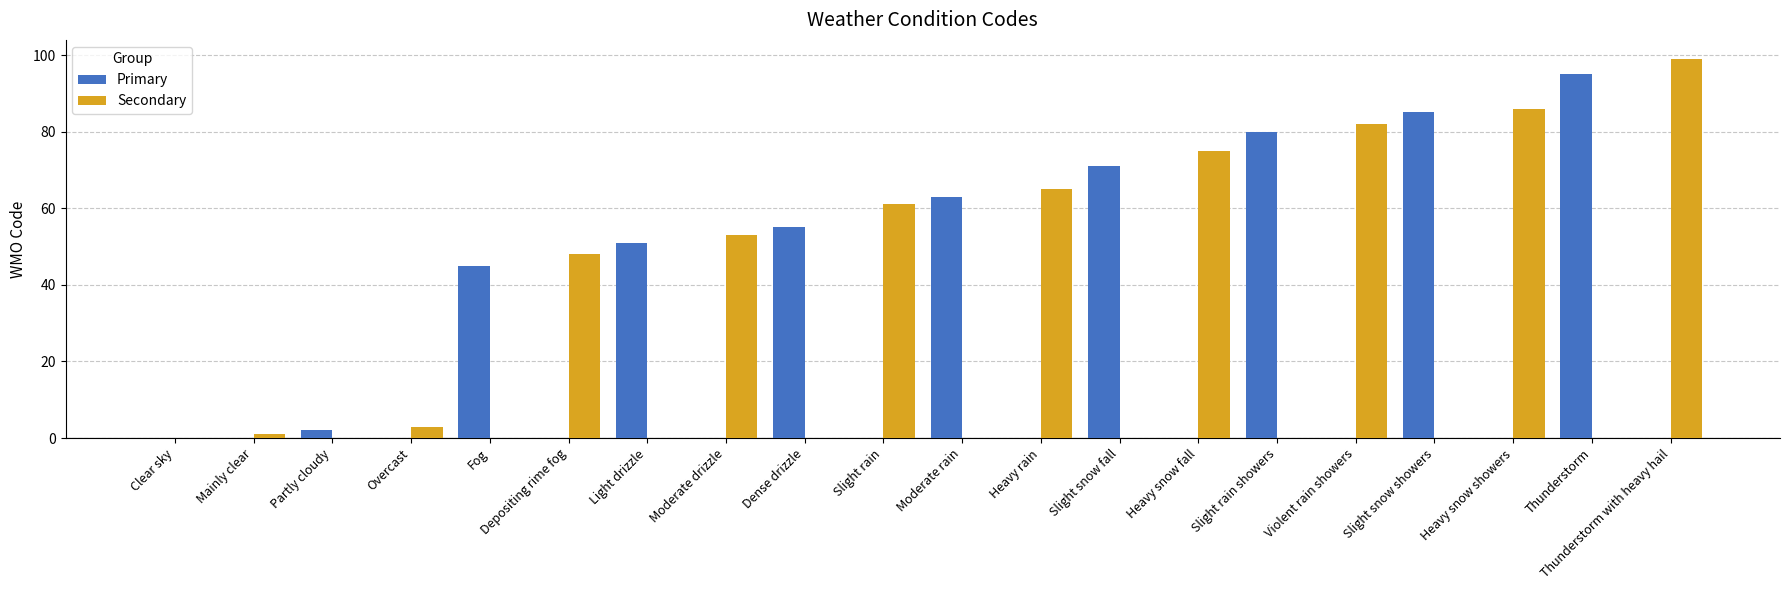

Which series changed the most between Moderate drizzle and Slight snow fall?

Primary